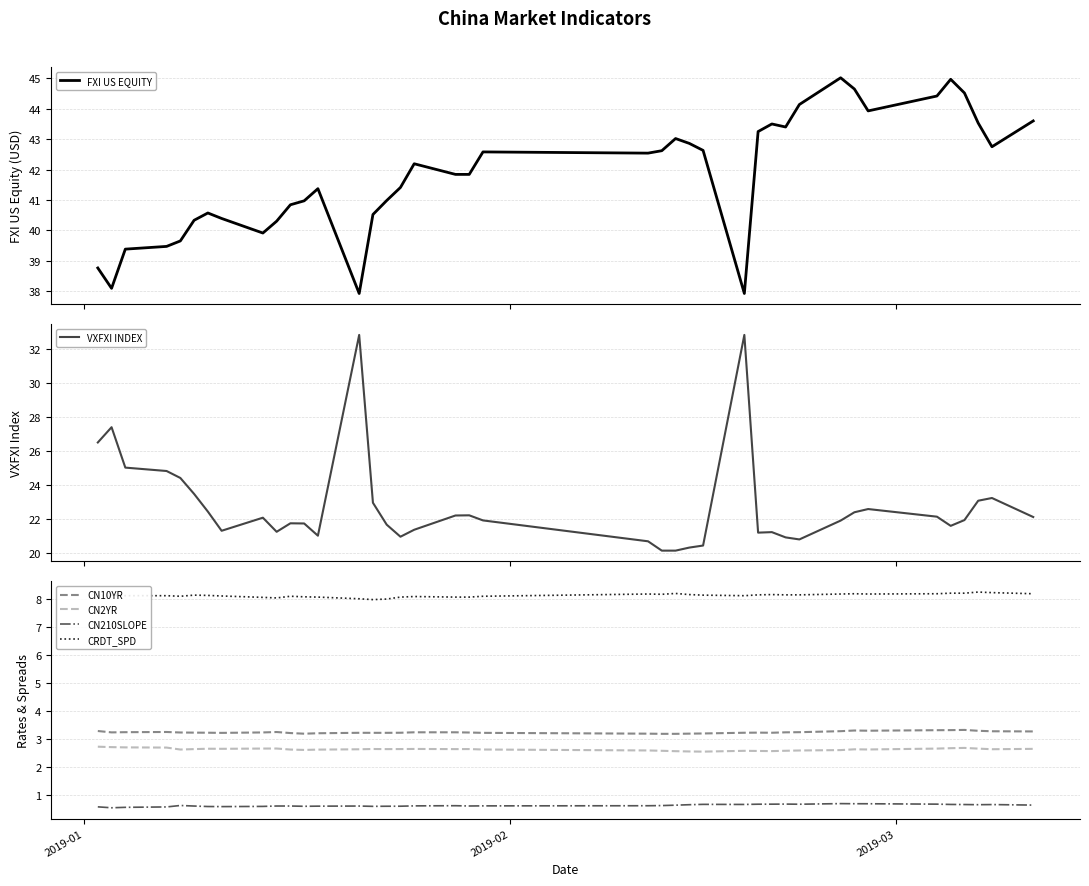

True or false: CN10YR and CRDT_SPD cross at least once.

False